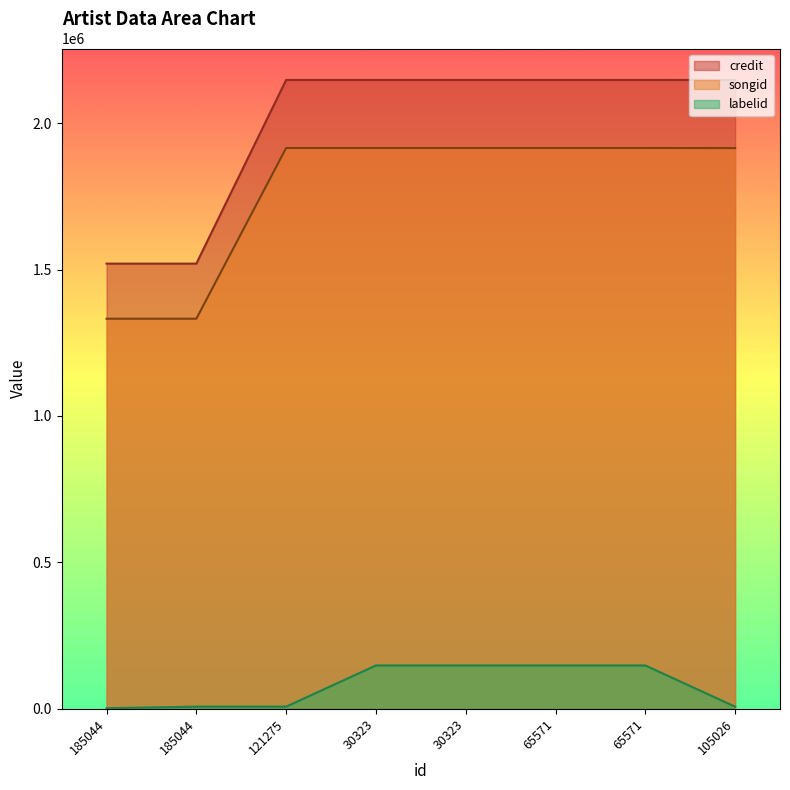

At which label does credit reach its minimum?

185044